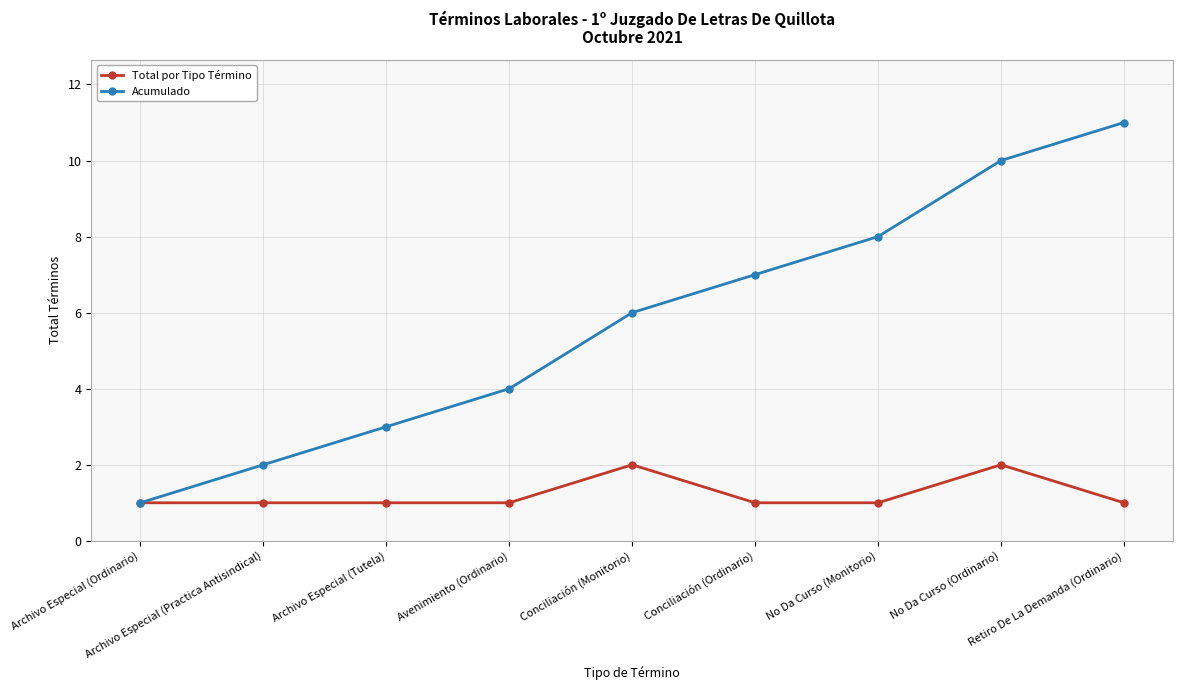

What is the label of the 3rd point from the right?

No Da Curso (Monitorio)